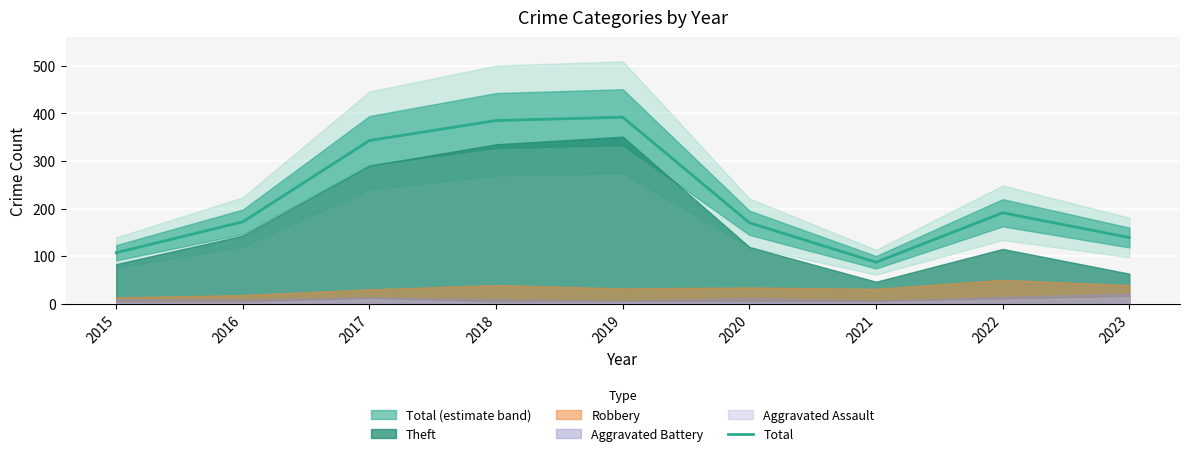

Which category has the highest value across all series?

2019